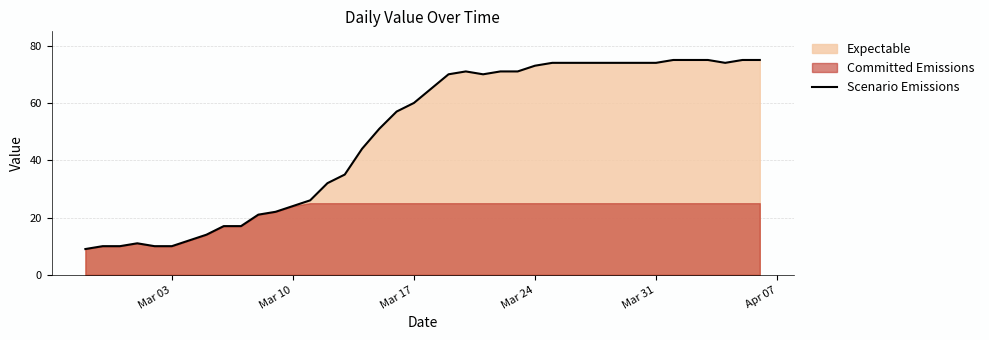

What is the average value?

49